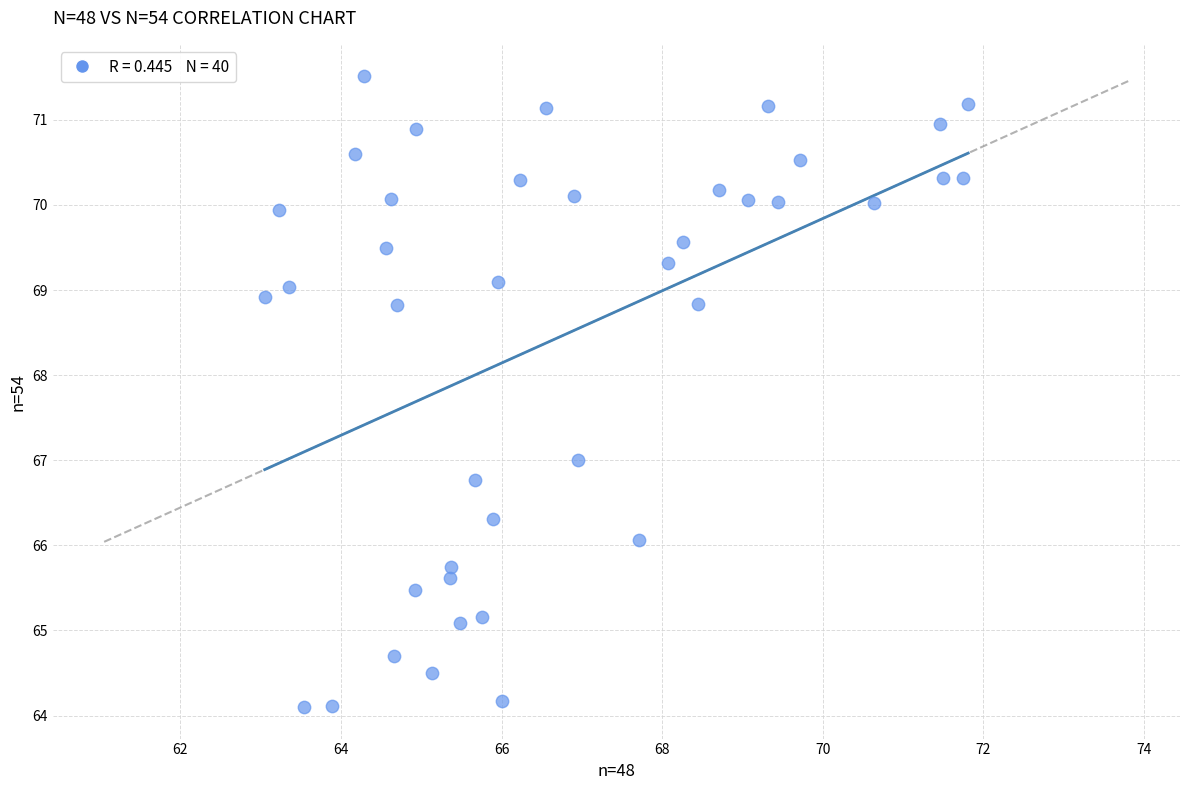

What is the range of Y values (max minus min)?

7.4